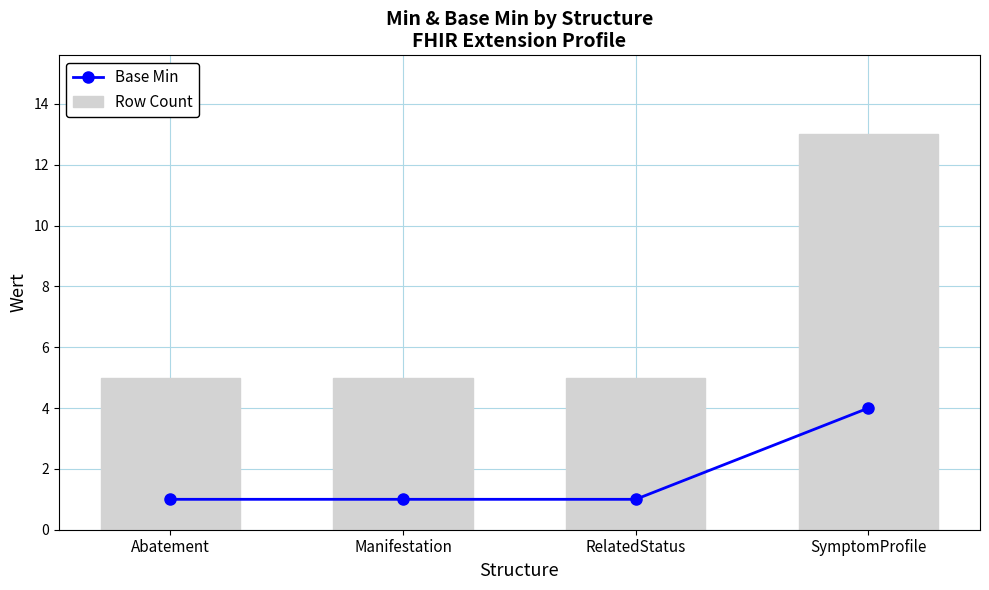

What is the value of the Row Count bar at the 1st from the left?

5